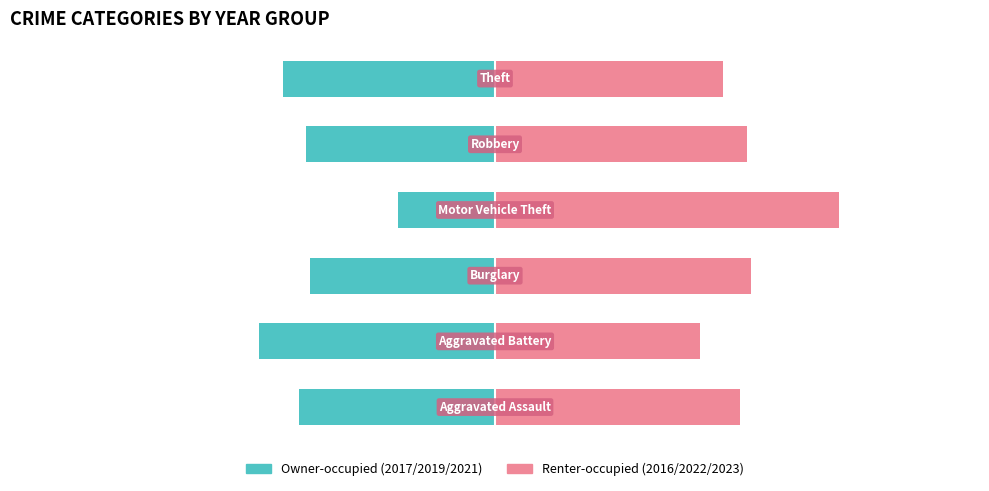

Reading left to right, what are all the values shown in this chart?

Owner-occupied: -44.4	-53.5	-41.9	-22.0	-42.9	-48.2
Renter-occupied: 55.6	46.5	58.1	78.0	57.1	51.8